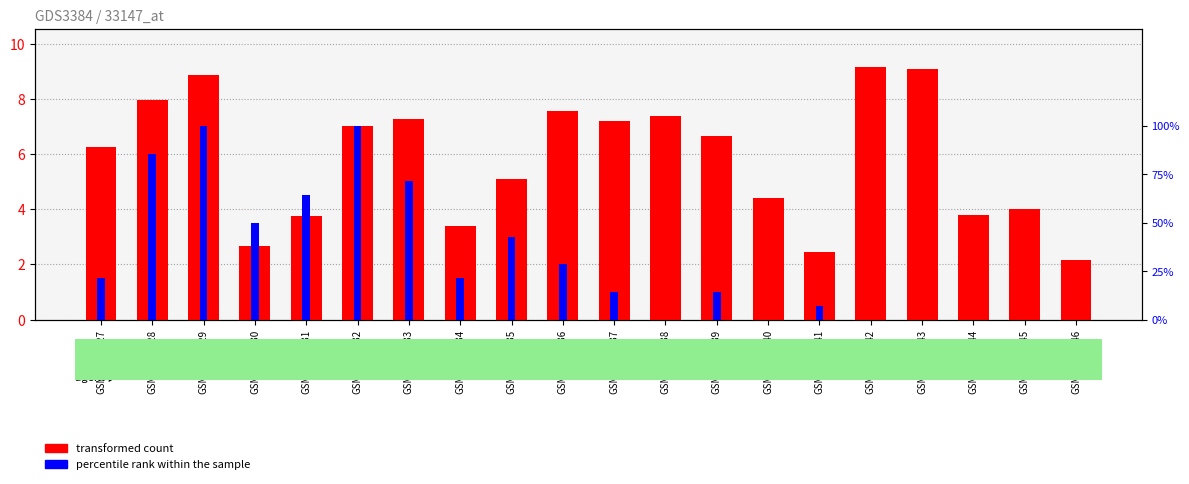

Which category has the lowest value across all series?

GSM28312138